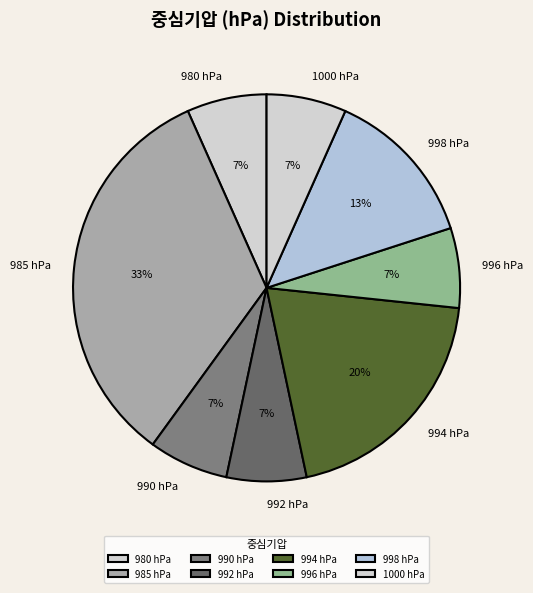

Does any single category account for the majority?

No